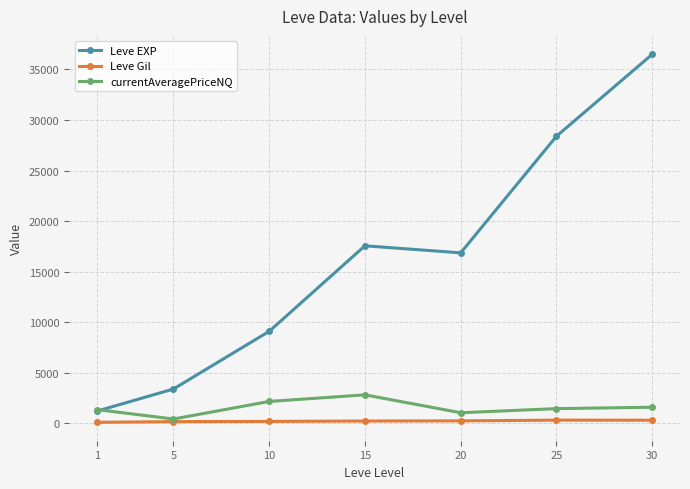

Where is the first local minimum for currentAveragePriceNQ?

5